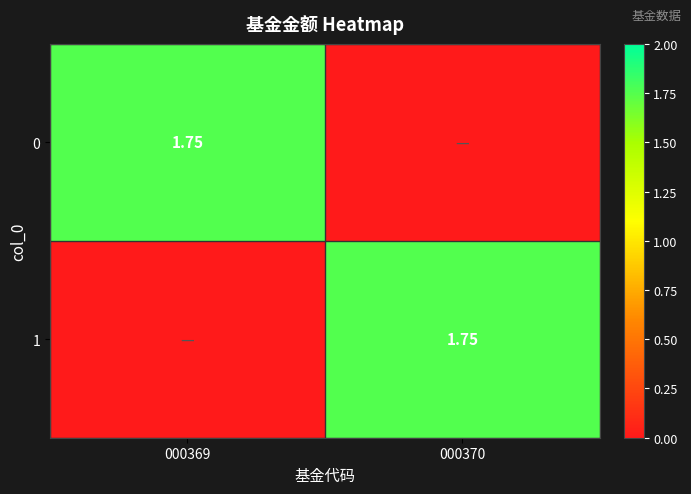

List the labels in order of 0 value, smallest first.

000370, 000369